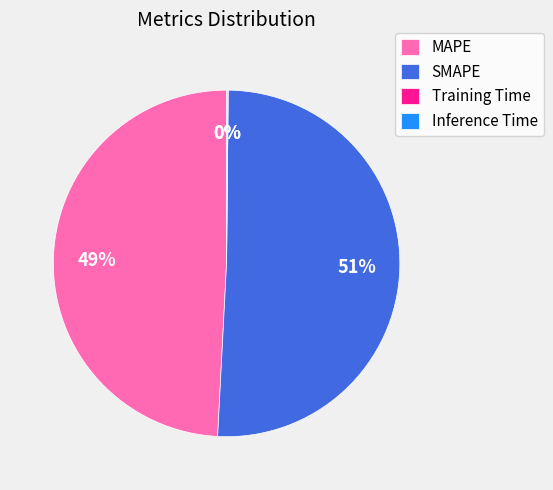

True or false: MAPE accounts for 37% of the total.

False